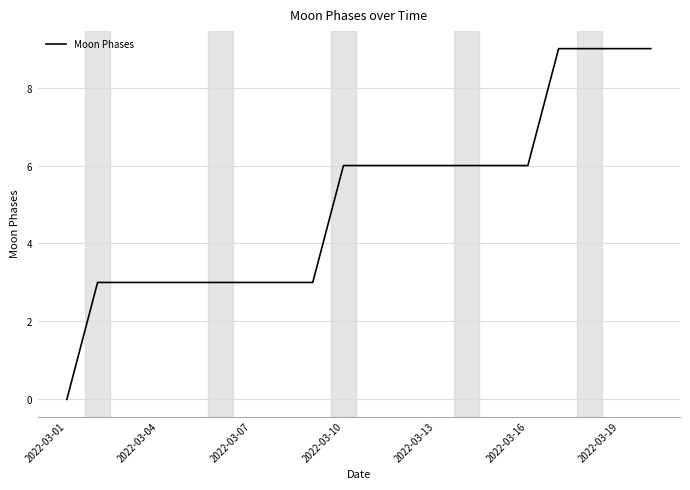

Is this an area chart (filled region under the line)?

No